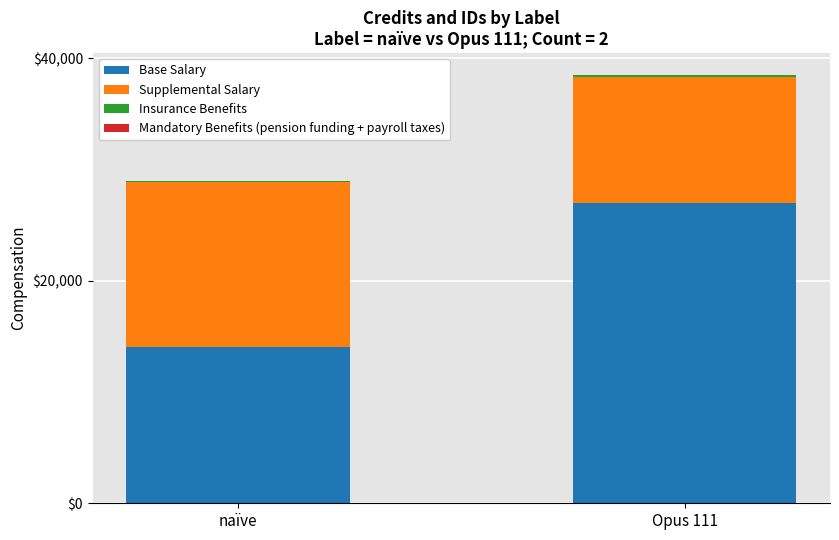

Which category has the highest value in the Base Salary series?

Opus 111